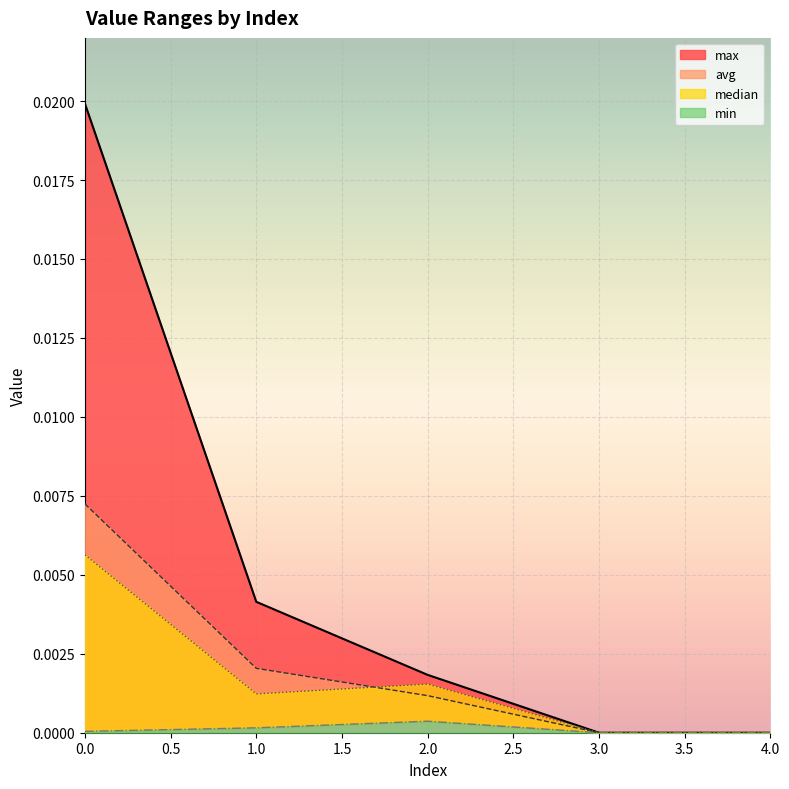

The max series shows -0.0 at 4. True or false?

False